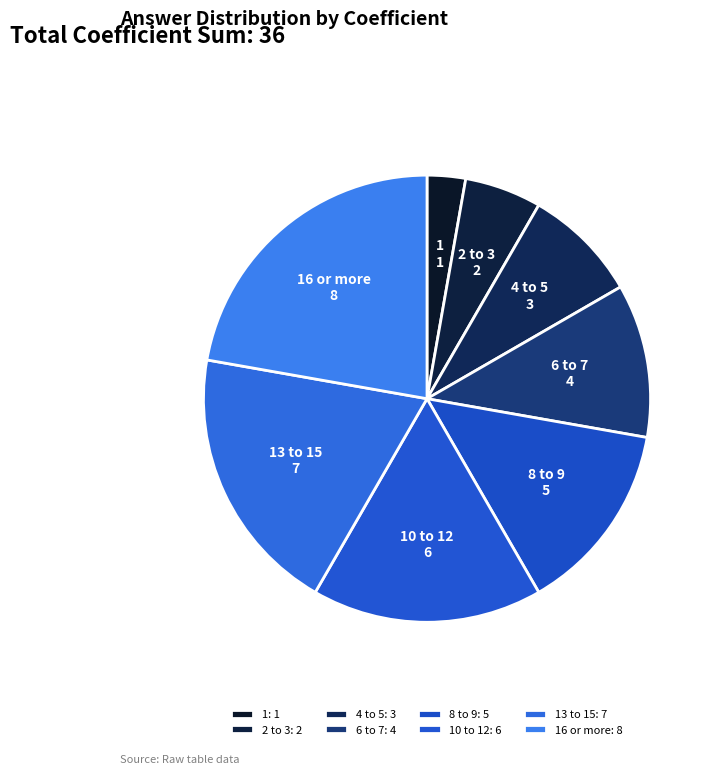

Approximately how many times larger is the value at 8 to 9 compared to 4 to 5?

1.7